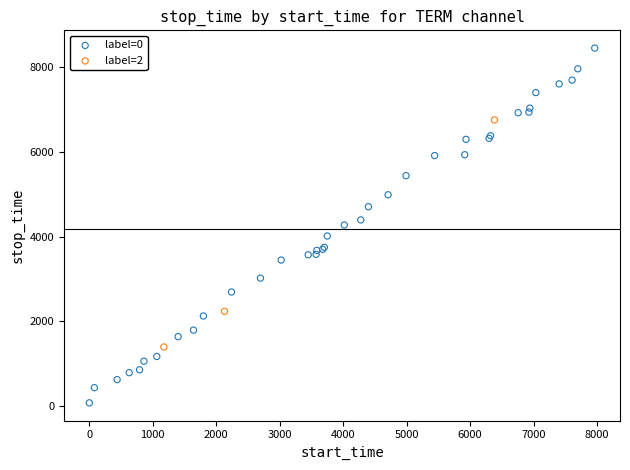

Which series reaches the maximum Y coordinate?

label=0